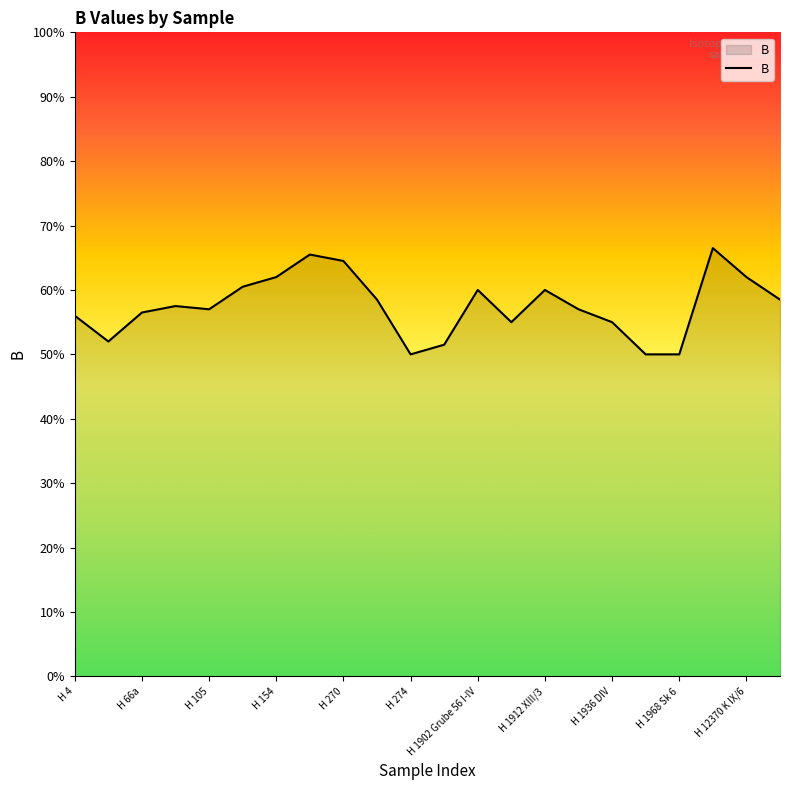

What is the label of the 16th point from the left?

15